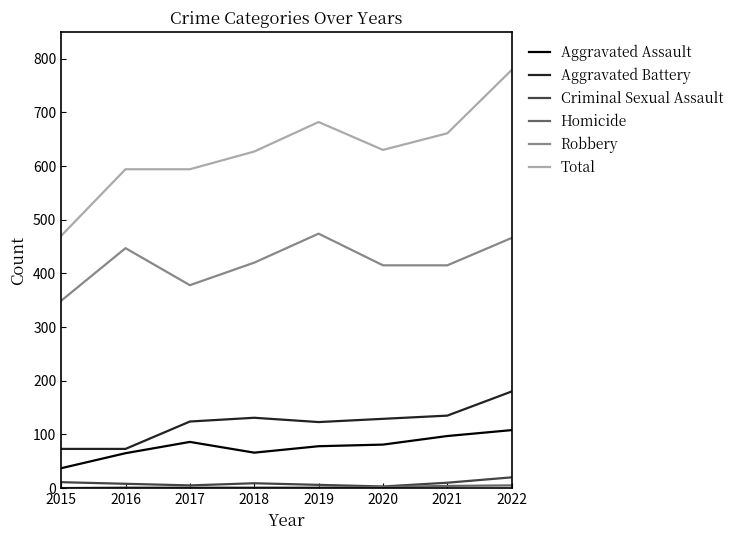

Which series has the widest spread of values?

Total